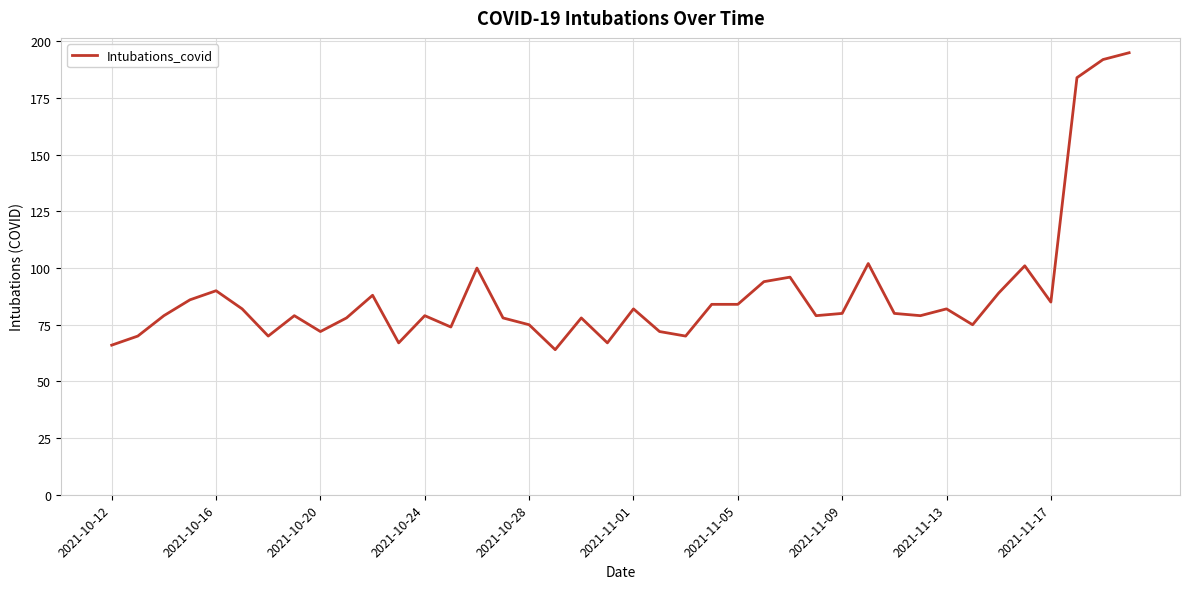

What is the difference between the maximum and minimum values?

131